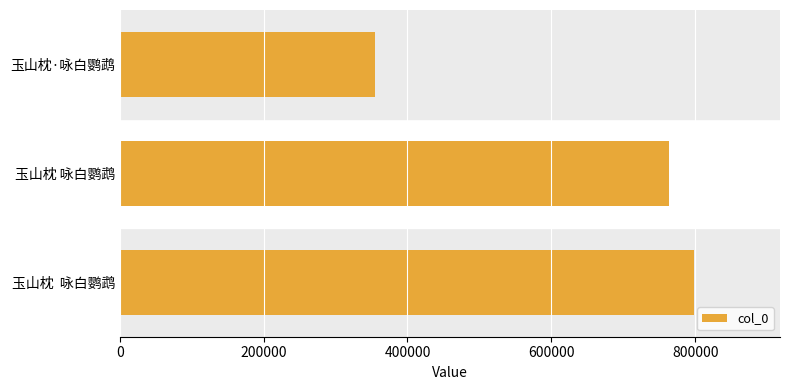

What value does the data have at 玉山枕 咏白鹦鹉, to the nearest 100?

764000